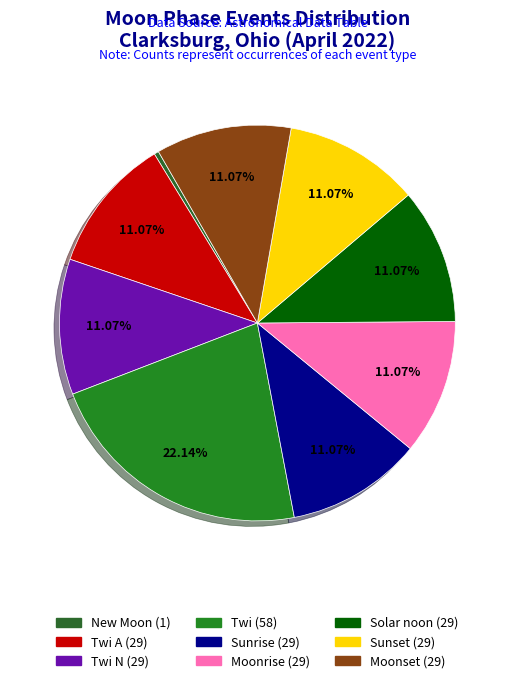

How many segments does this pie chart have?

9